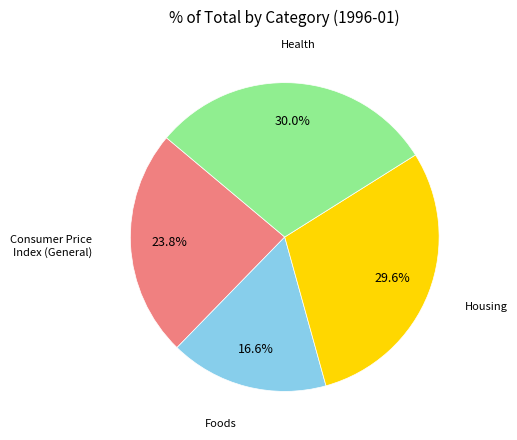

Is there a majority slice in this chart?

No